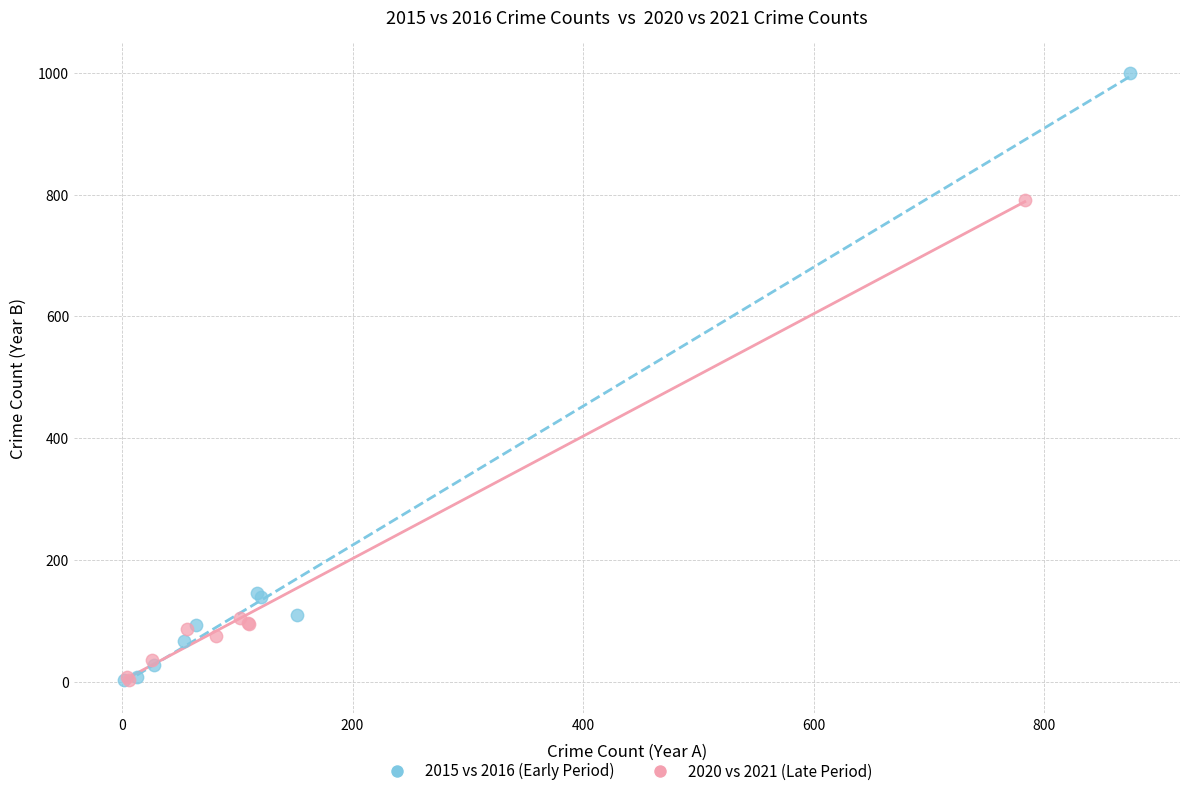

Which series contains the highest Y value?

2015 vs 2016 (Early Period)